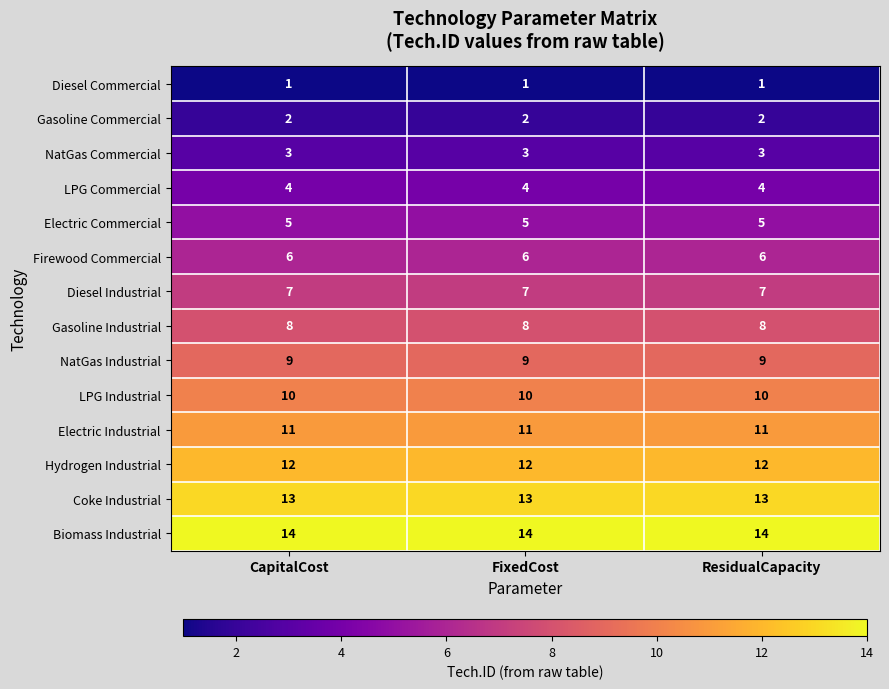

What is the total value across all series at FixedCost?

105